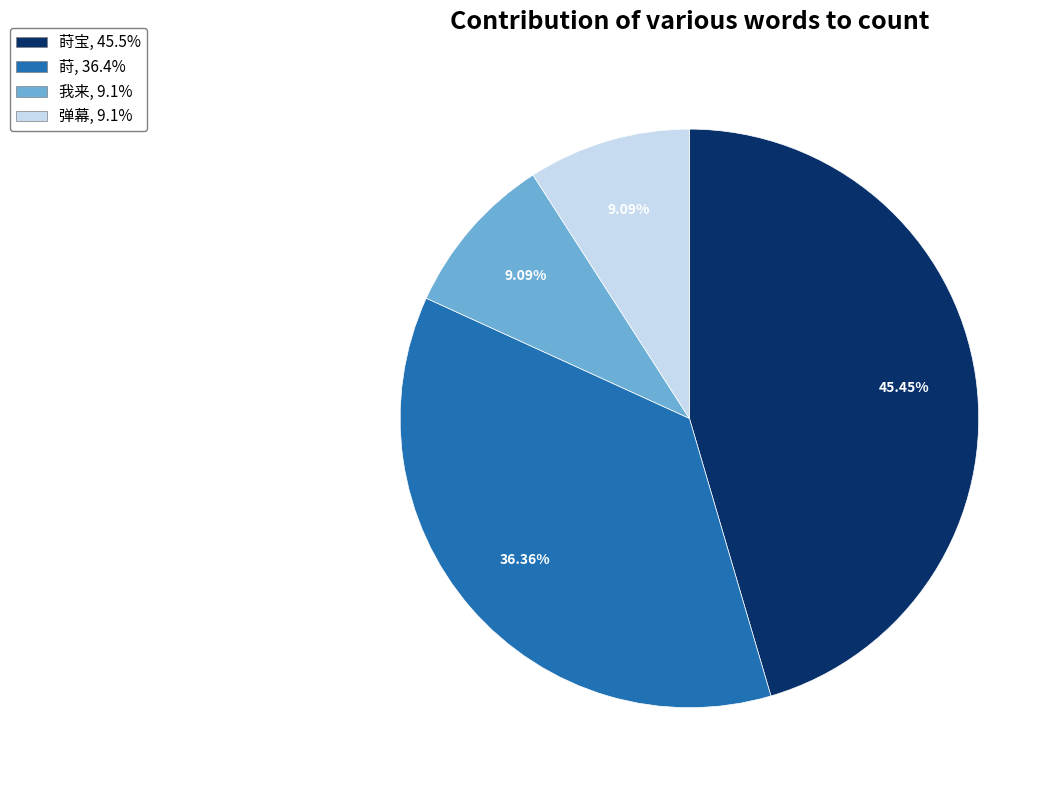

How many slices are in this pie chart?

4